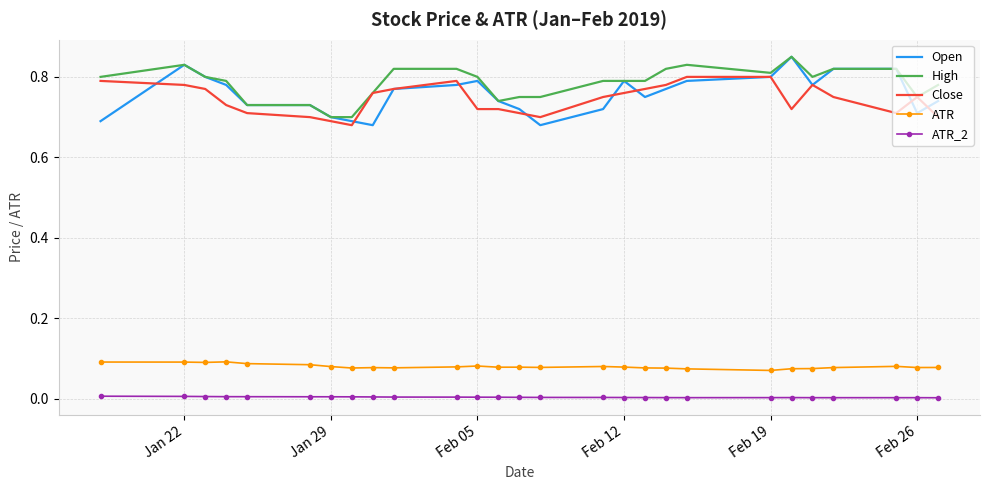

Which series has the widest spread of values?

Open